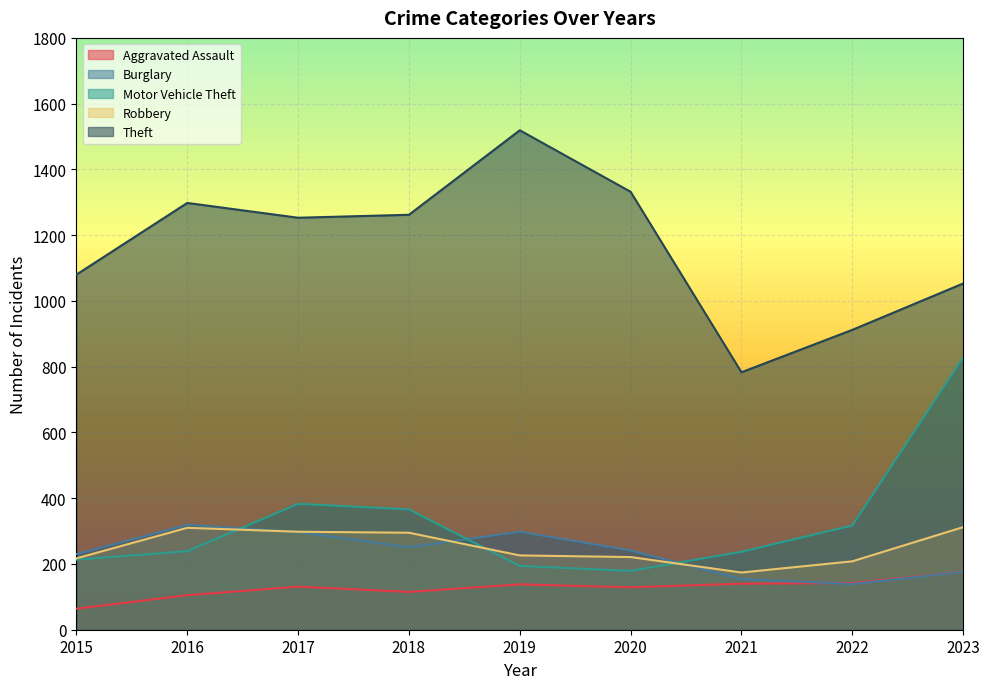

What is the difference between the Robbery values at 2015 and 2023?

95